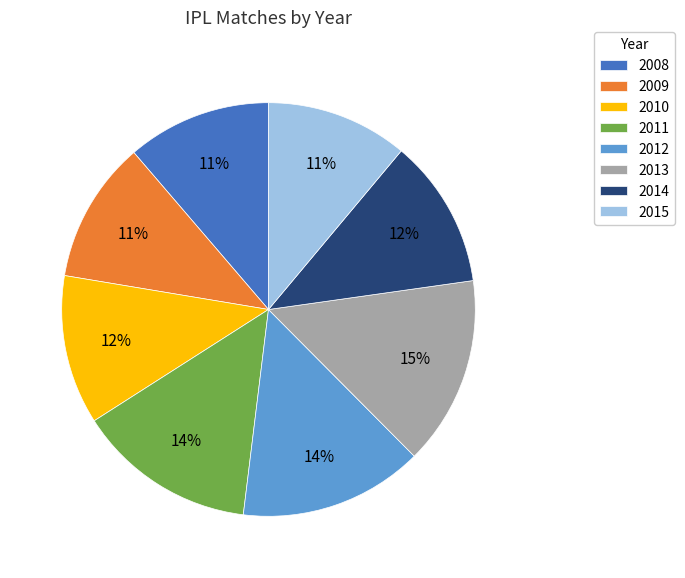

To the nearest percent, what percentage of the pie is 2011?

14%